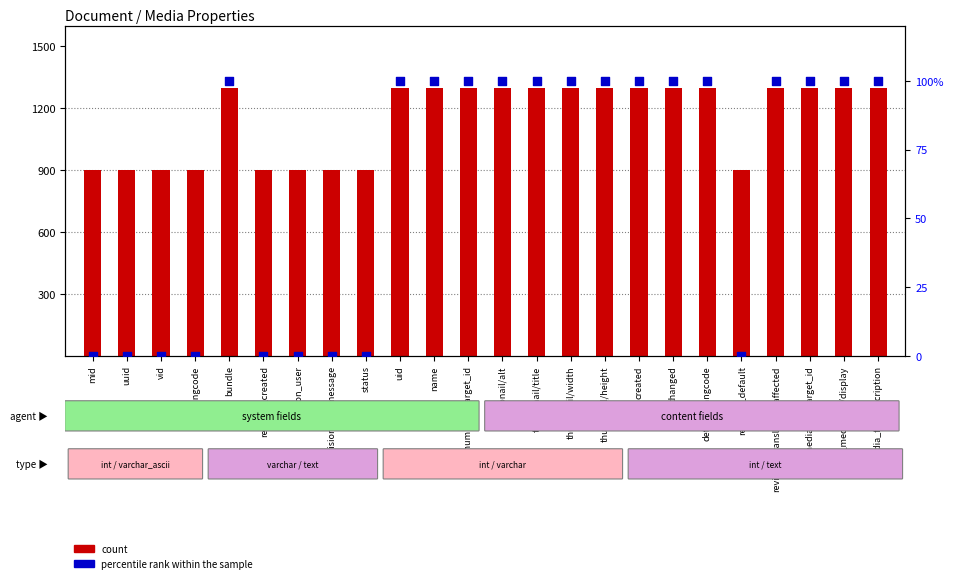

Which series has the largest total across all categories?

count